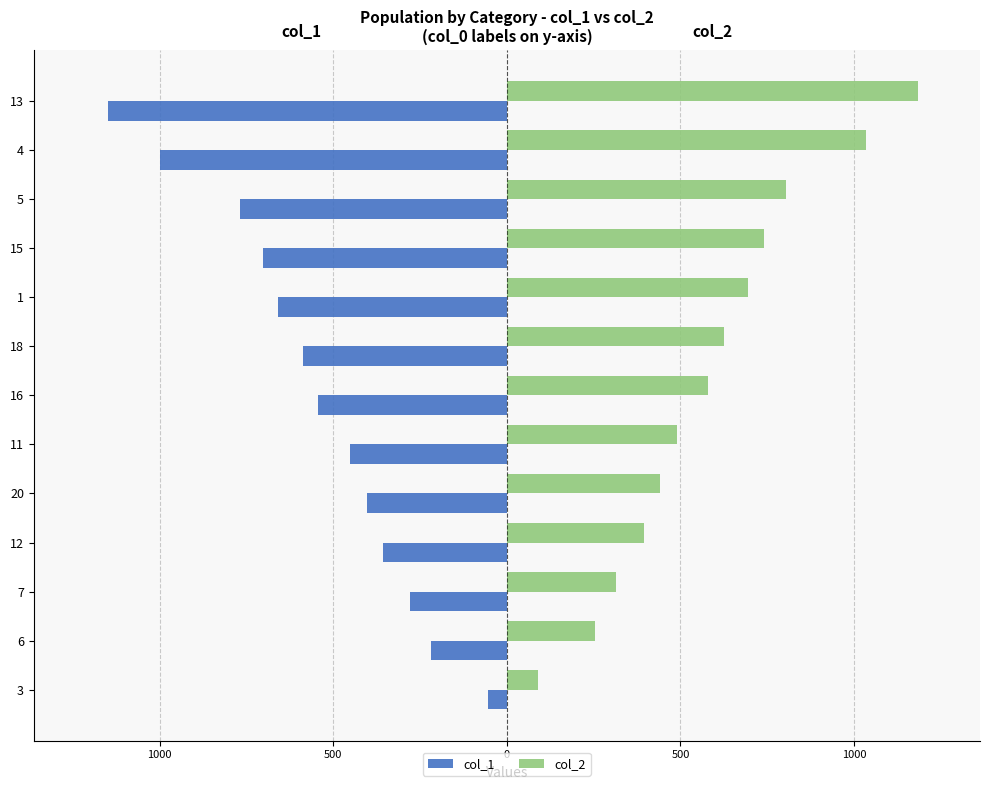

What is the difference between the maximum and minimum values in the col_1 series?

1095